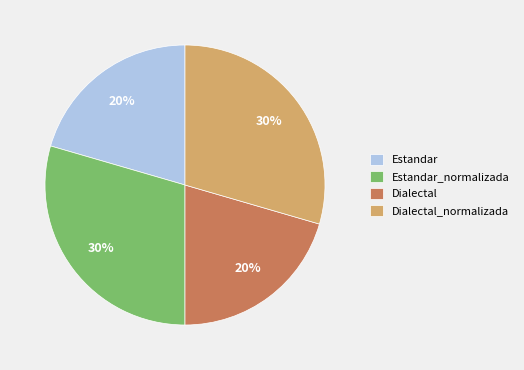

To the nearest percent, what percentage of the pie is Dialectal?

20%